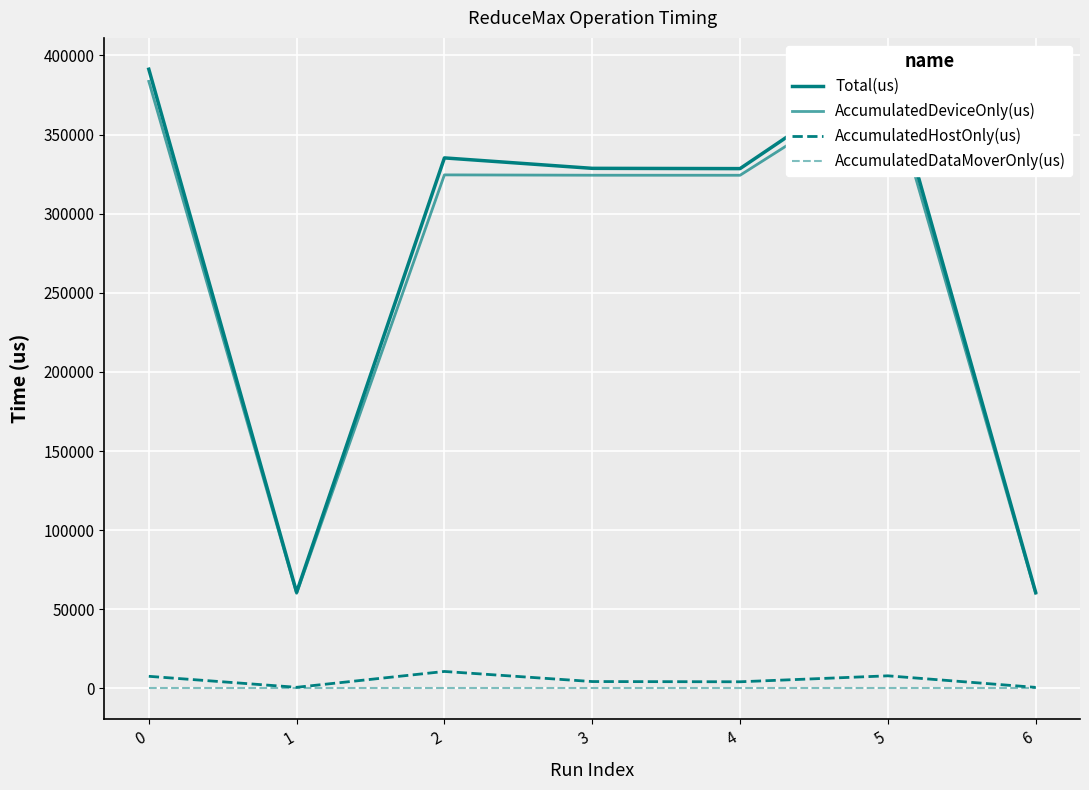

What is the total value across all series at 1?

121576.0